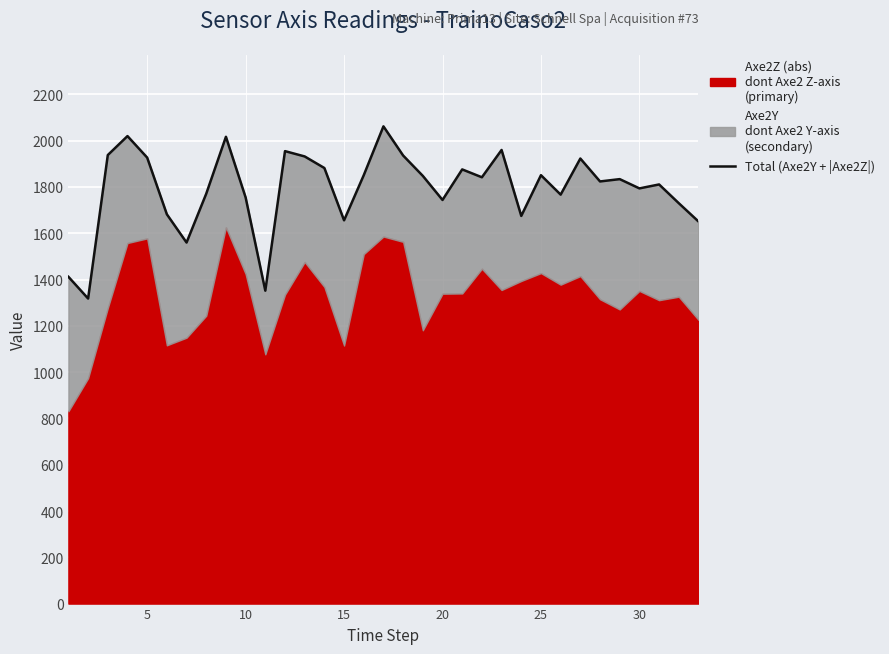

How many points are higher than both their immediate neighbors (excluding endpoints)?

10